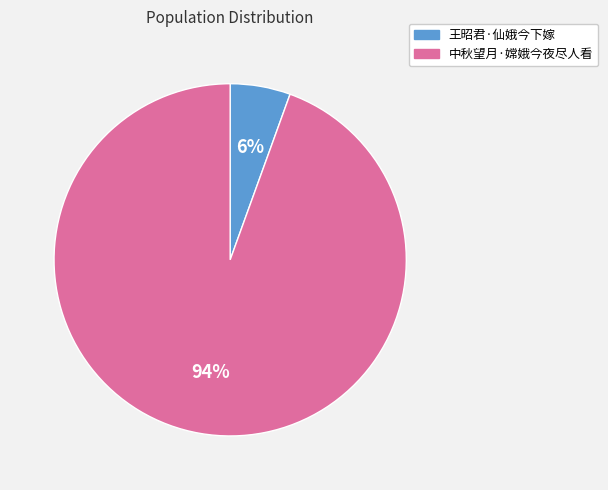

Which has a higher value, 中秋望月·嫦娥今夜尽人看 or 王昭君·仙娥今下嫁?

中秋望月·嫦娥今夜尽人看